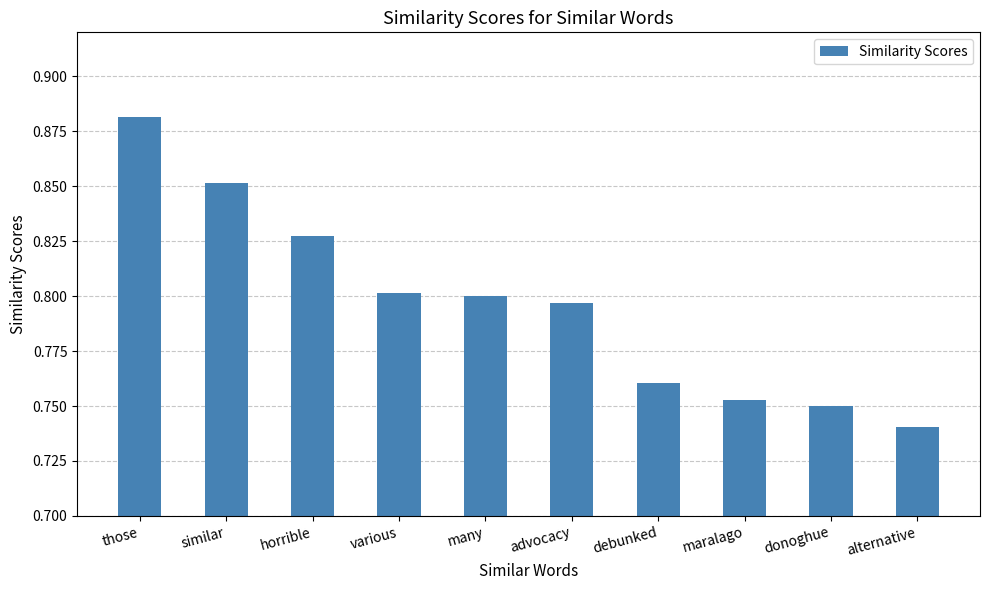

Count the values in the range 0 to 1.

10